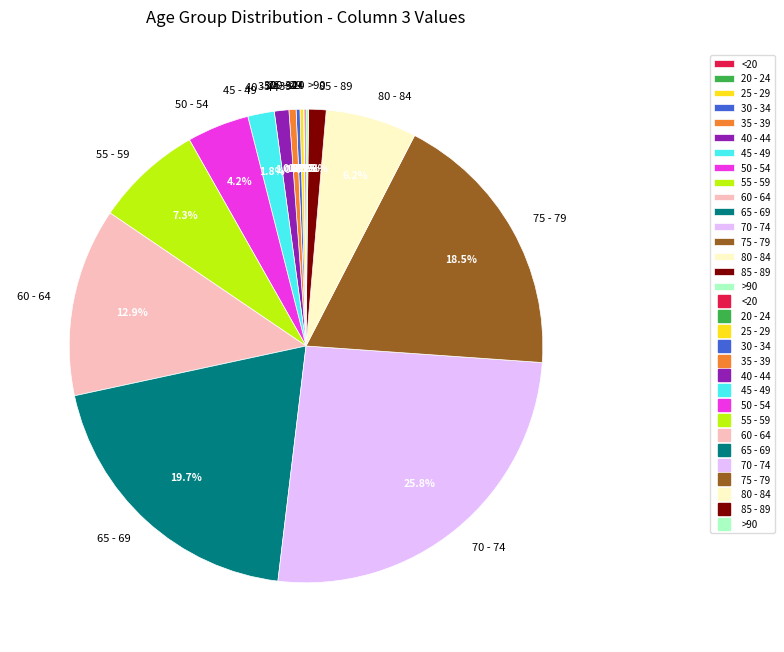

To the nearest percent, what is the average slice percentage?

6%